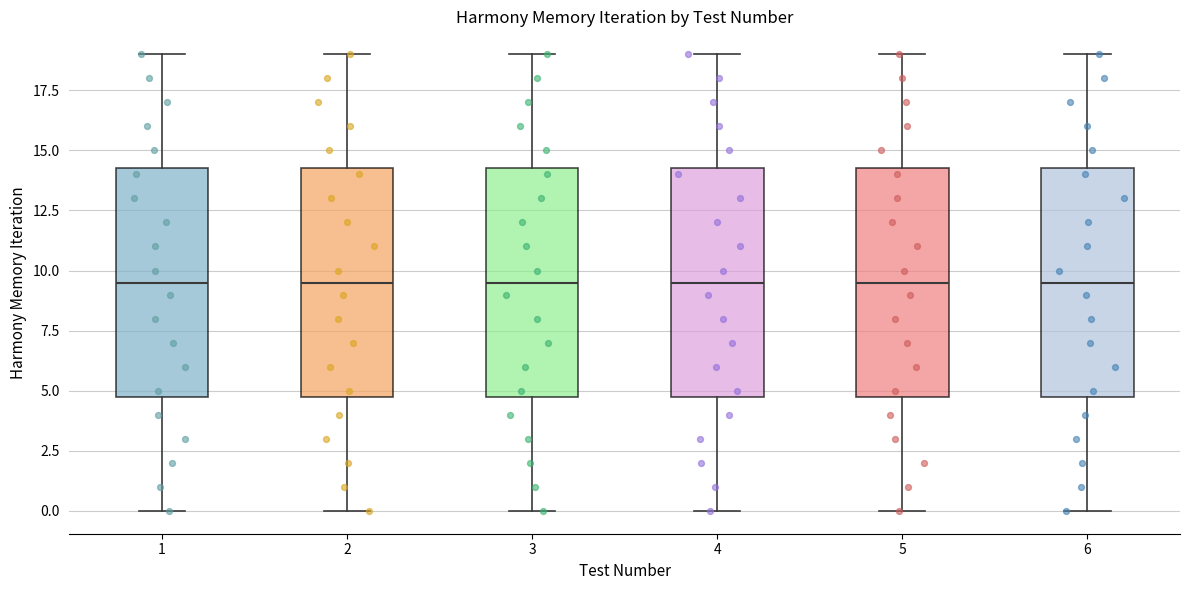

Reading left to right, read every box against the y-axis: the position of its median line, the range the box covers, and the ends of its whiskers. The values are not printed on the chart, so give them approximately, as read against the axis.

1: median 9.5, box 5.0 to 14.5, whiskers 0.0 to 19.0
2: median 9.5, box 5.0 to 14.5, whiskers 0.0 to 19.0
3: median 9.5, box 5.0 to 14.5, whiskers 0.0 to 19.0
4: median 9.5, box 5.0 to 14.5, whiskers 0.0 to 19.0
5: median 9.5, box 5.0 to 14.5, whiskers 0.0 to 19.0
6: median 9.5, box 5.0 to 14.5, whiskers 0.0 to 19.0